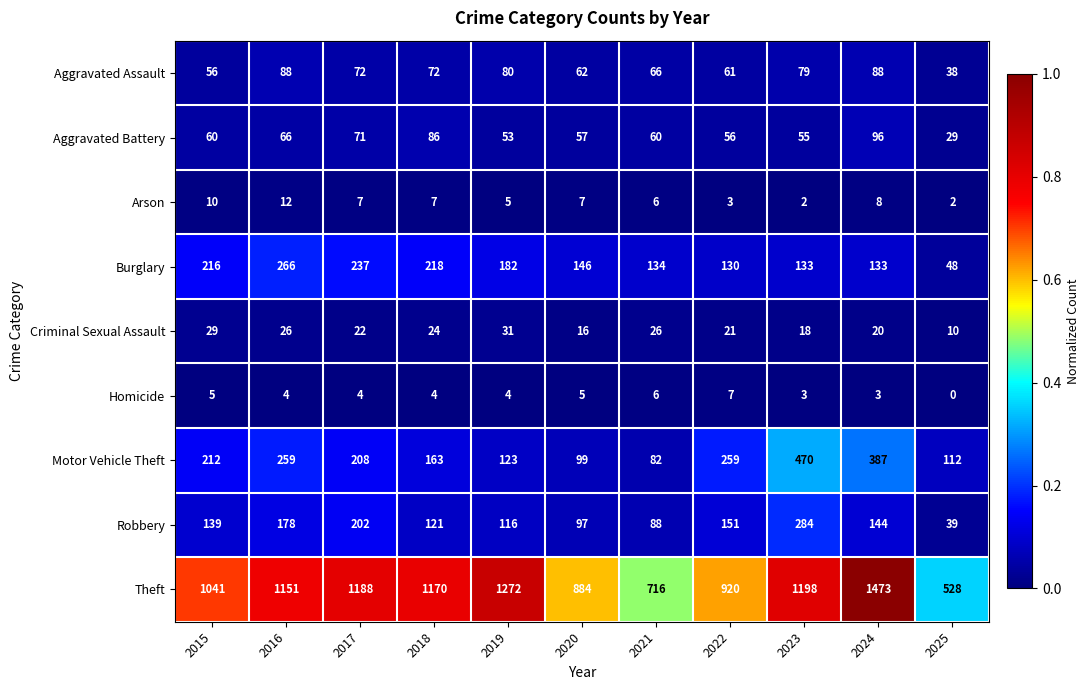

Where is Aggravated Assault nearest to the value 63?

2020